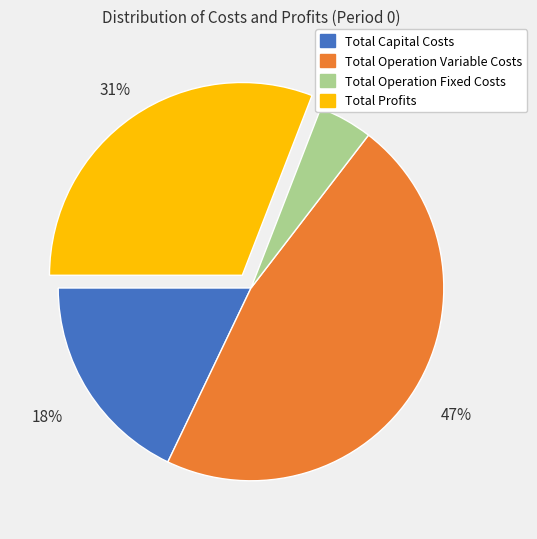

Which slice is the smallest?

Total Operation Fixed Costs